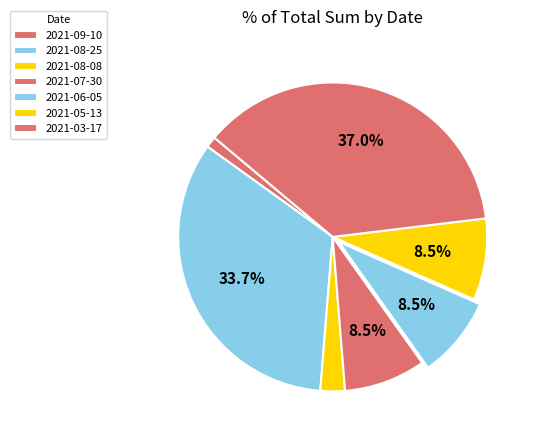

Count the number of slices in the pie.

7